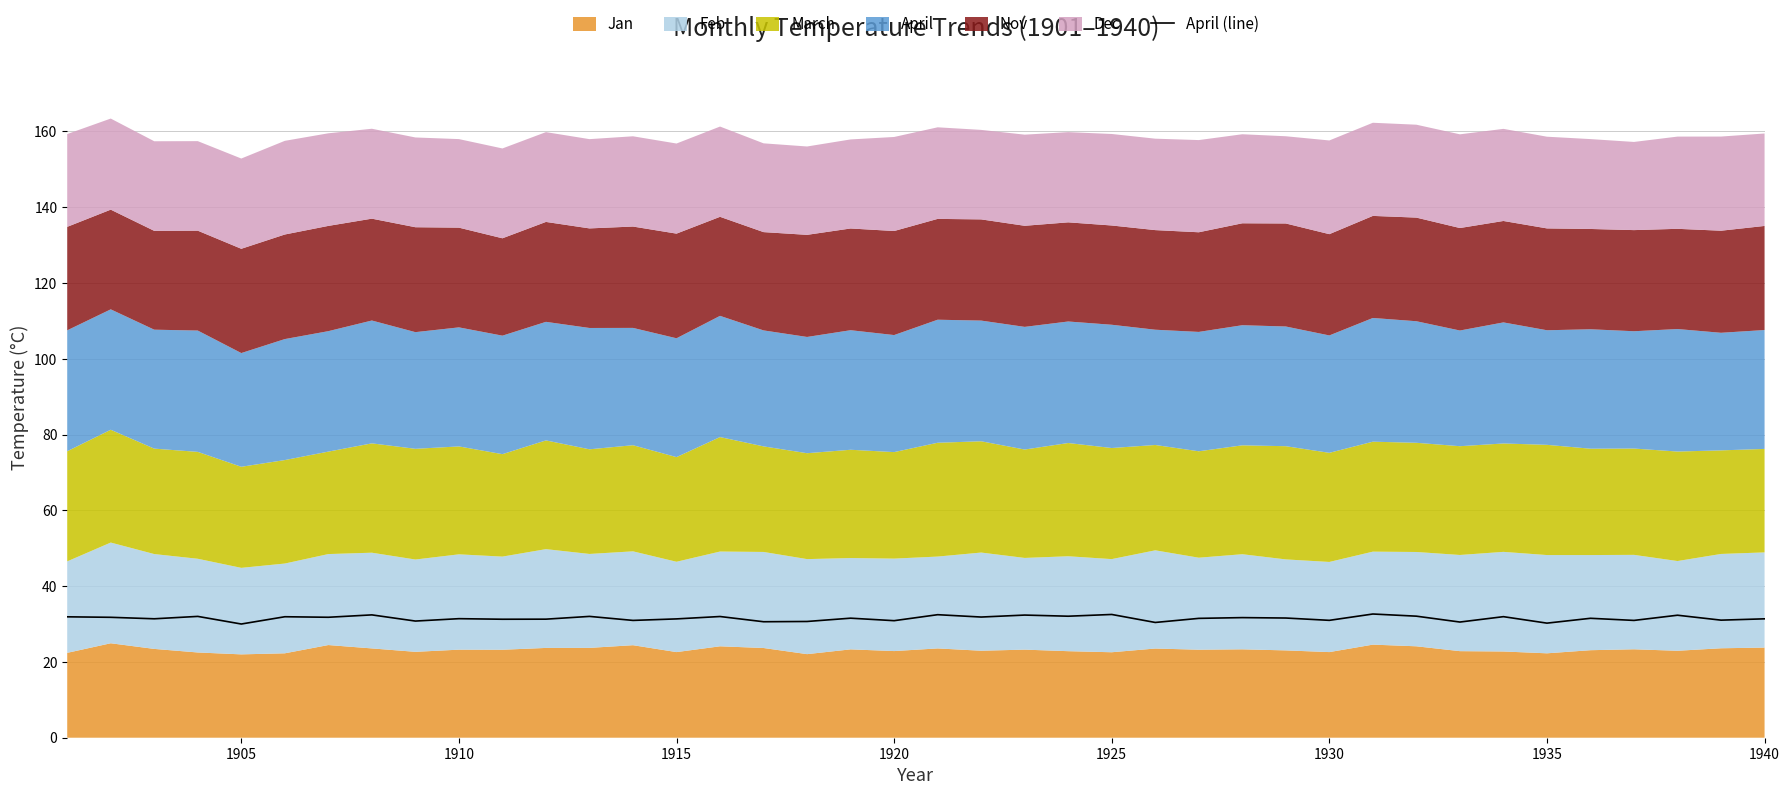

At which label is the value closest to 31?

1930